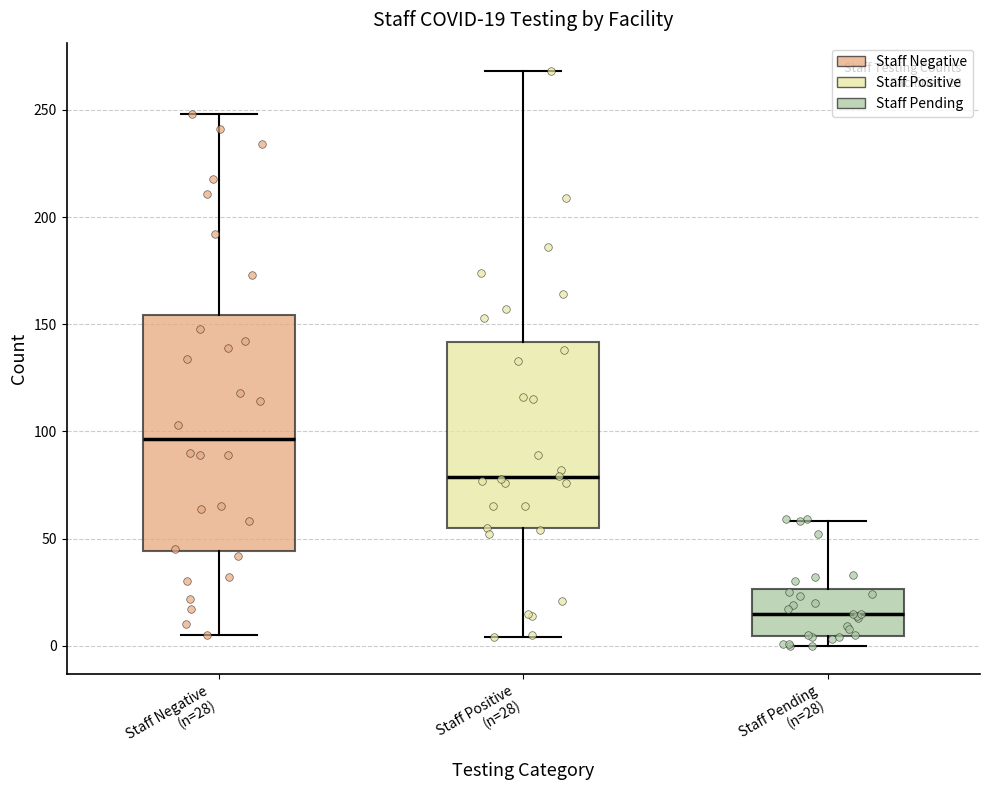

Which box's median line is the highest?

Staff Negative (n=28)